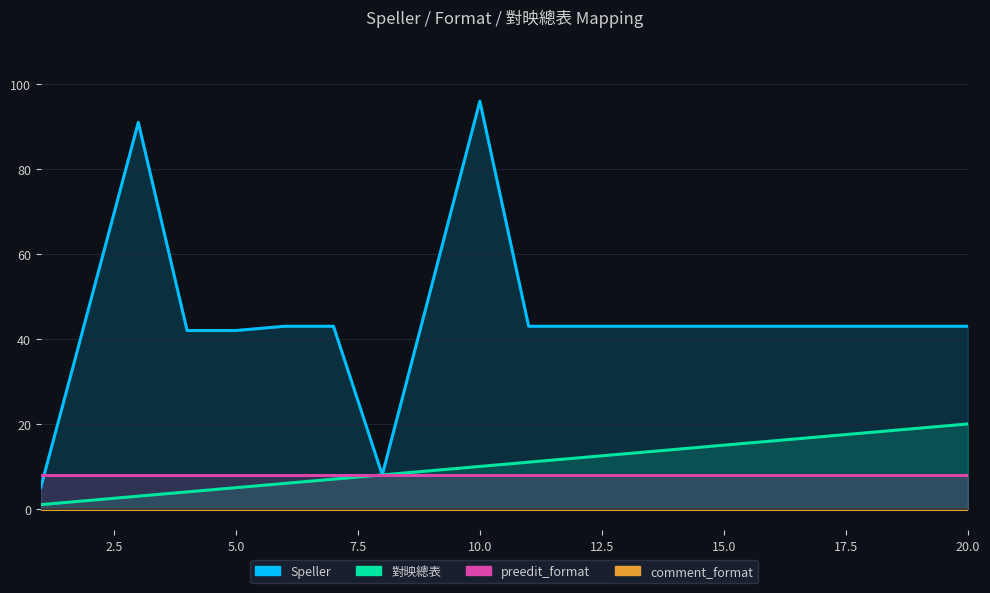

What is the approximate value of Speller at 10?

96